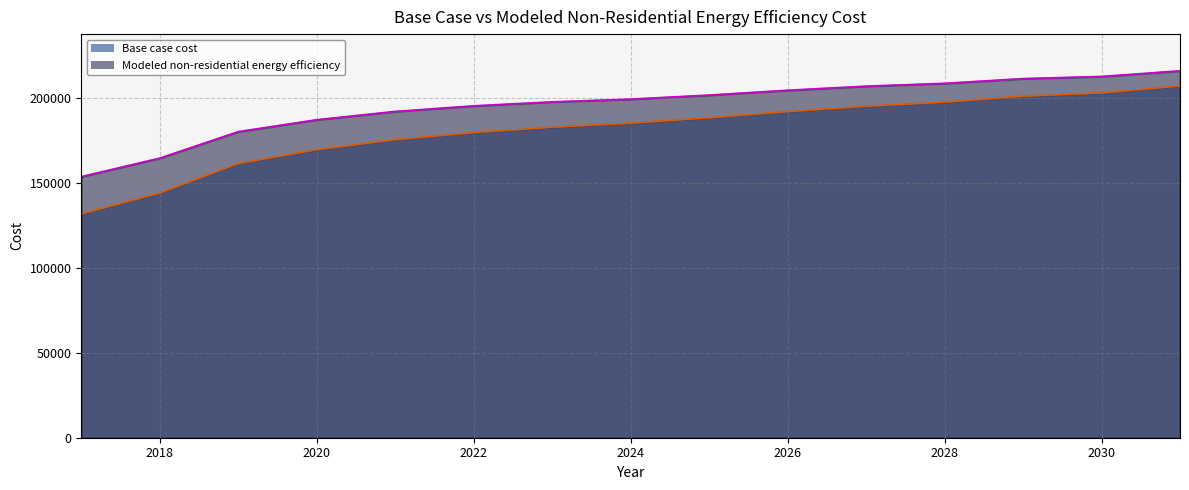

Rank the series by their maximum value, from highest to lowest.

Modeled non-residential energy efficiency, Base case cost